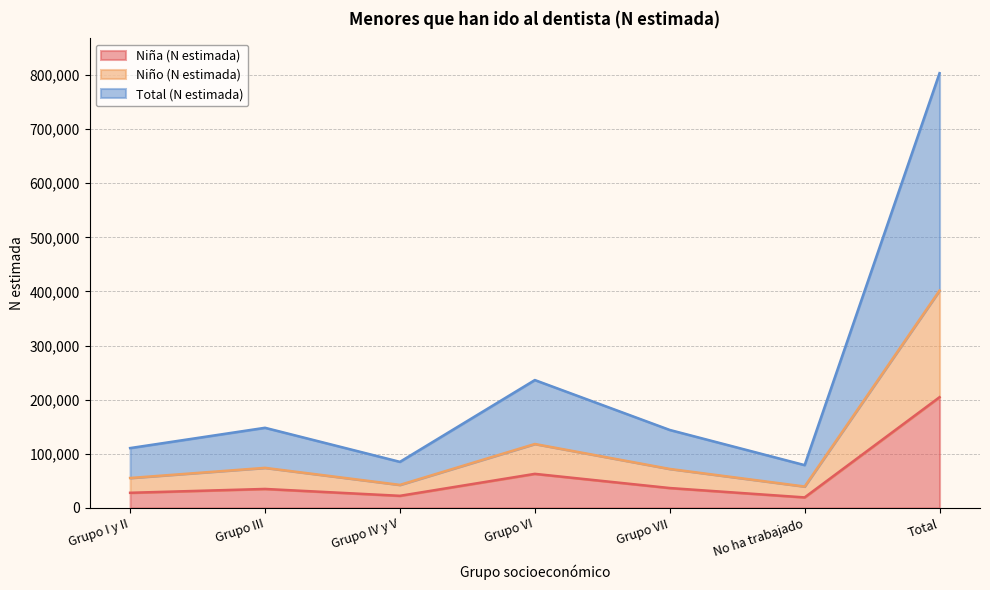

What is the difference between the Niño (N estimada) values at Grupo I y II and Total?

346367